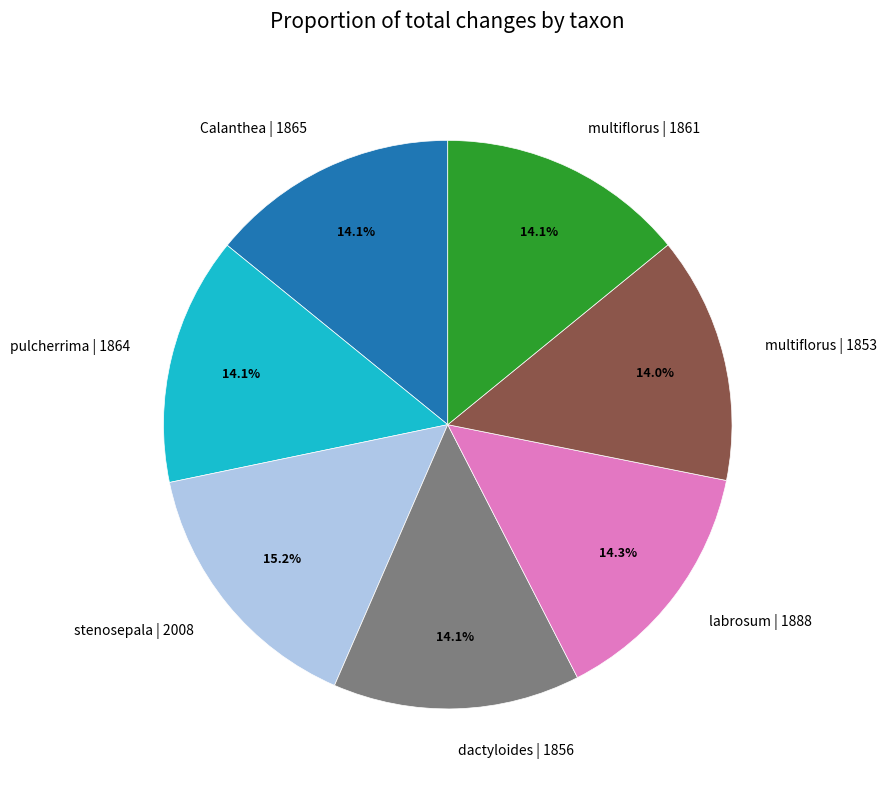

Is stenosepala | 2008 the majority of the pie?

No